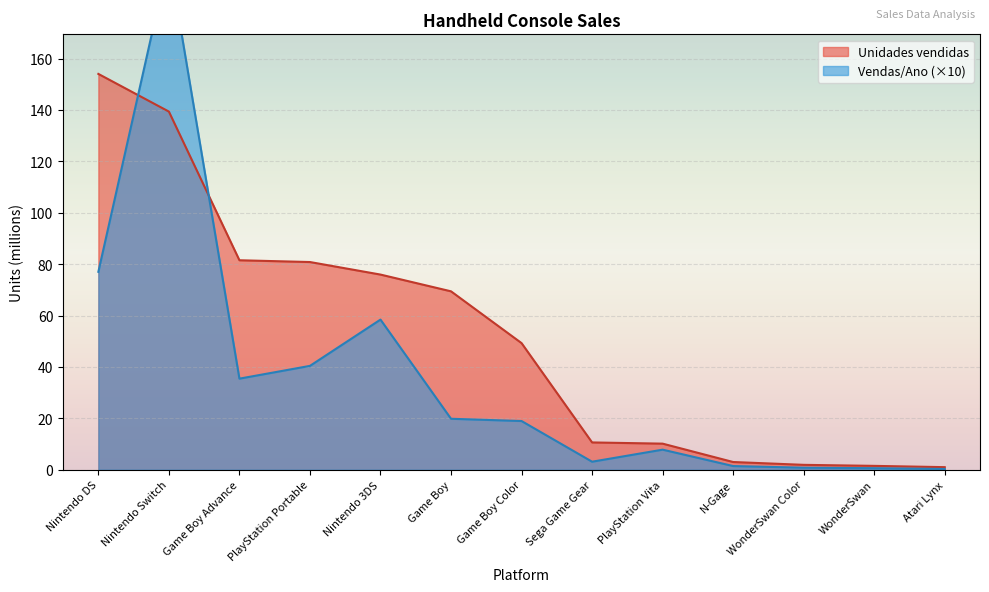

The value of Unidades vendidas at Atari Lynx is 1.0. True or false?

True